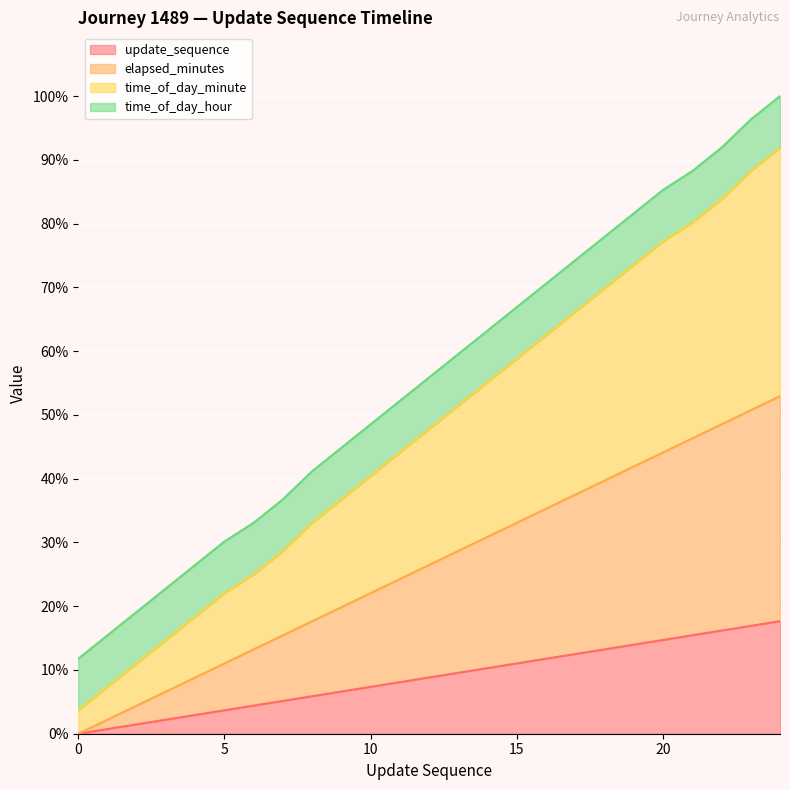

What is the maximum value for time_of_day_minute?

125